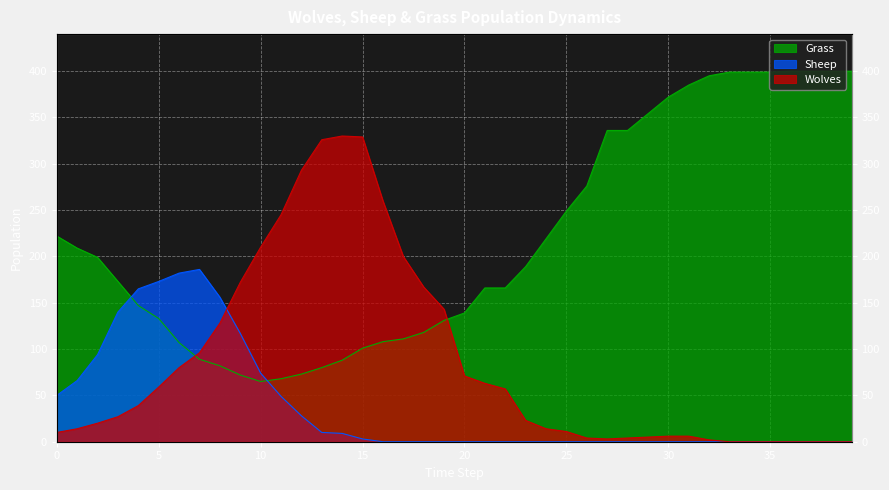

Count the number of categories in the chart.

40